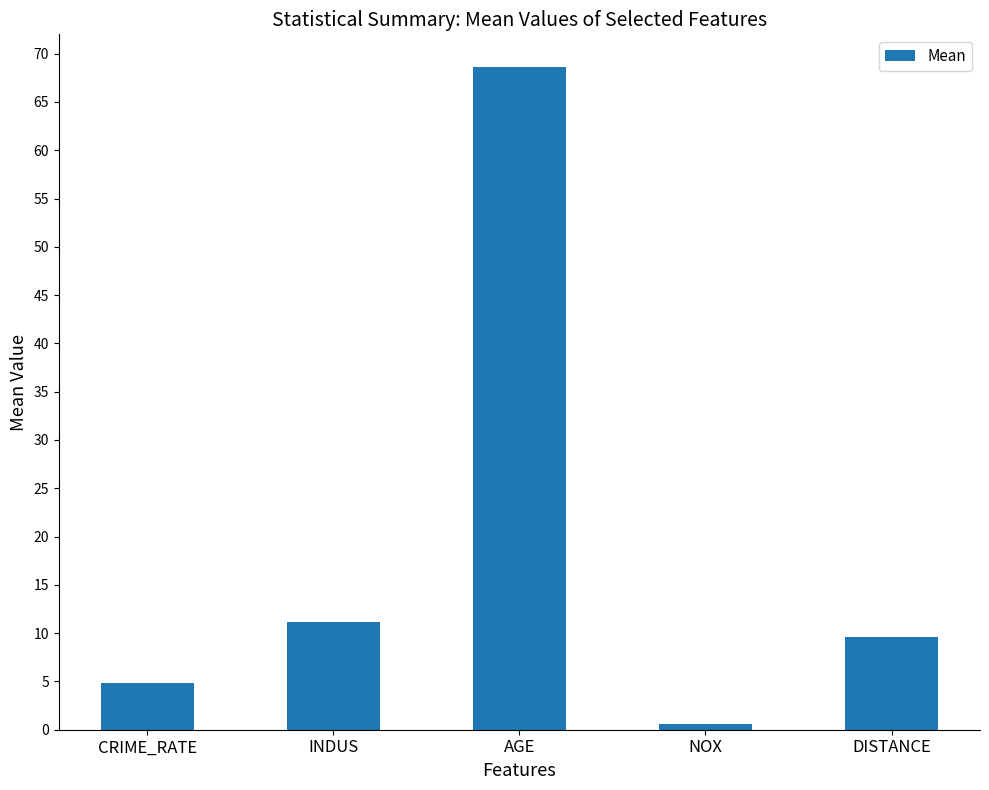

What is the difference between the second highest and second lowest values?

6.3